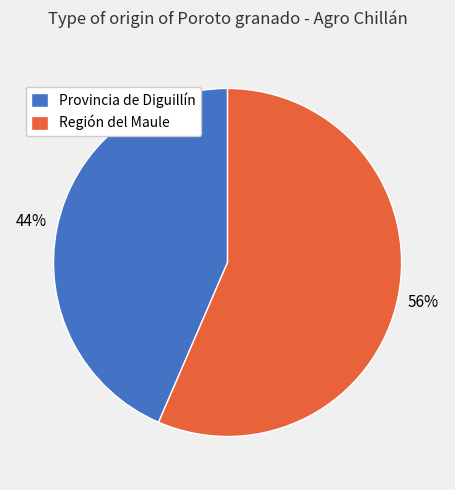

Combined, do Provincia de Diguillín and Región del Maule account for over 50%?

Yes